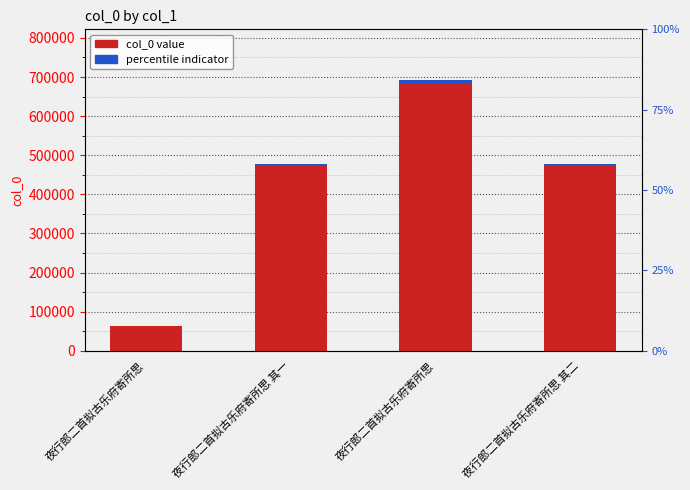

How many data points are less than 472446?

2